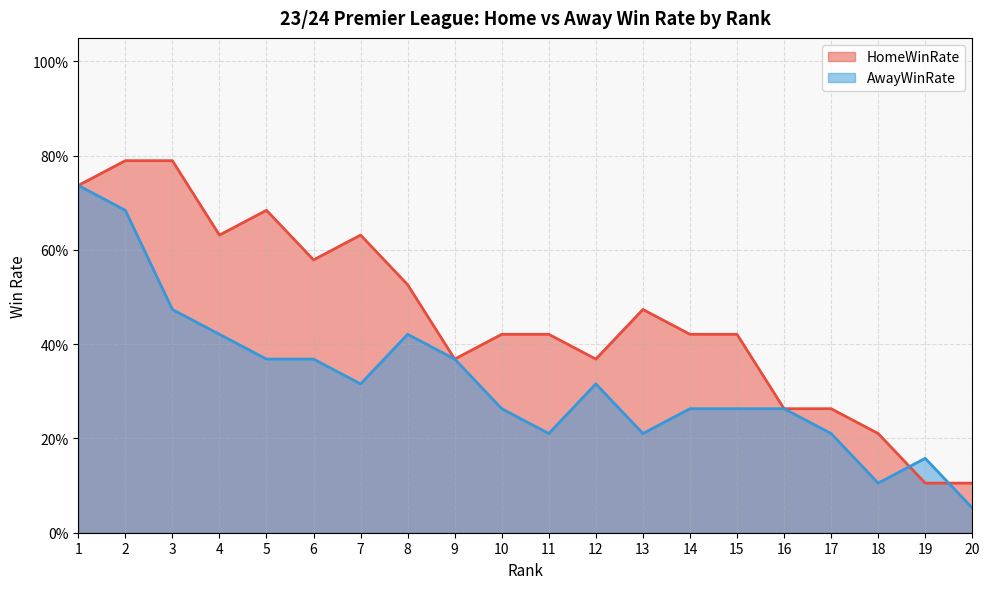

Rank the series by their average value, from highest to lowest.

HomeWinRate, AwayWinRate